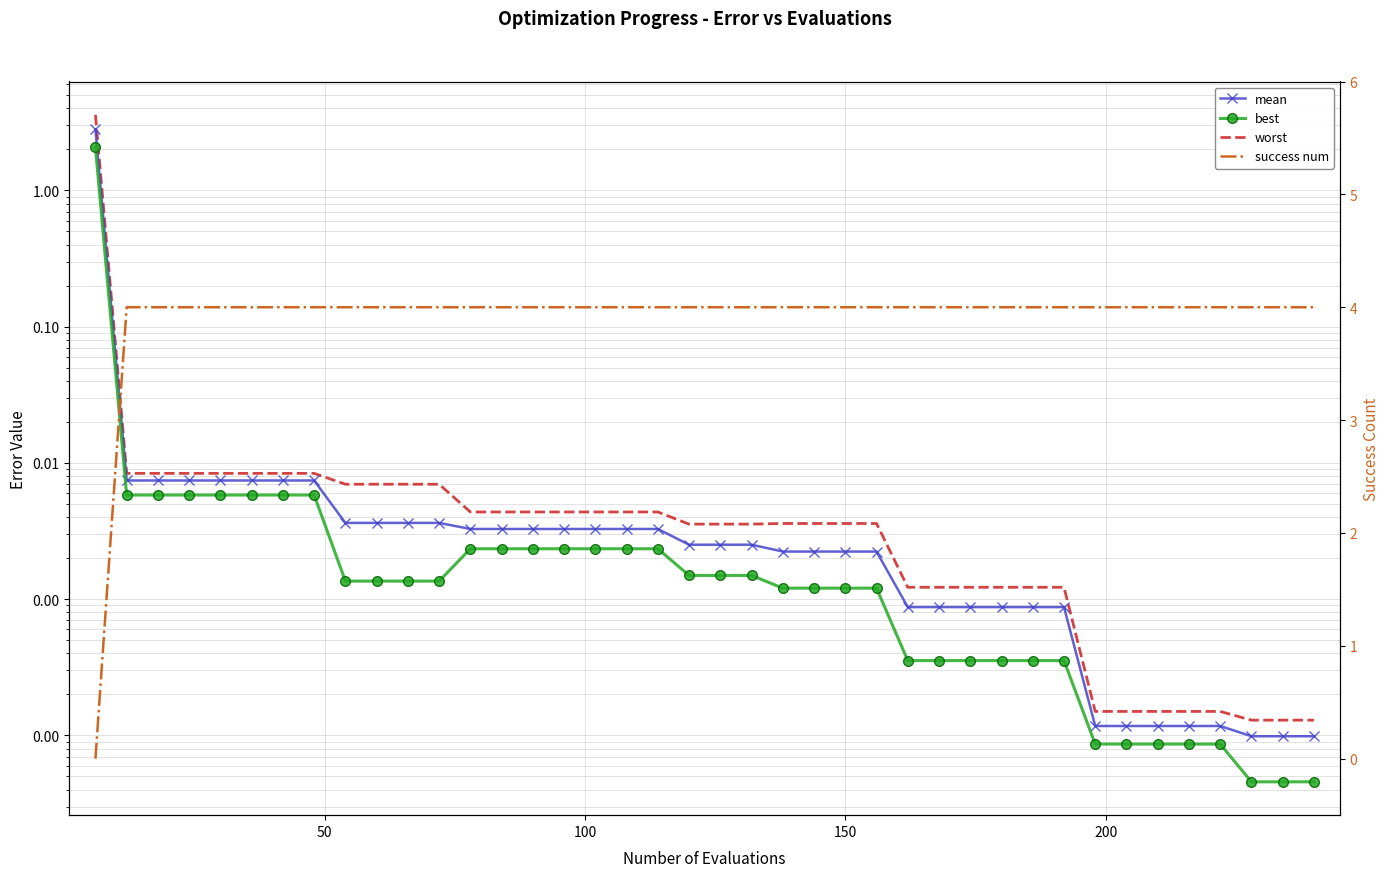

True or false: success num has more than 0 points higher than both neighbors.

False